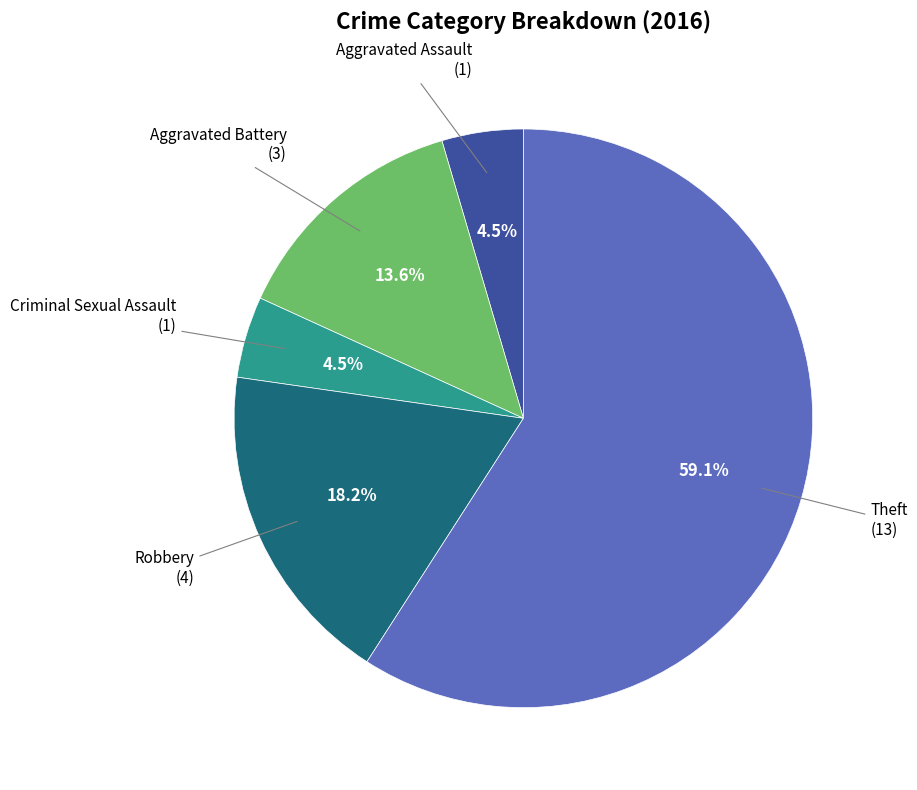

To the nearest percent, what is the difference between the largest and smallest slice percentages?

55%